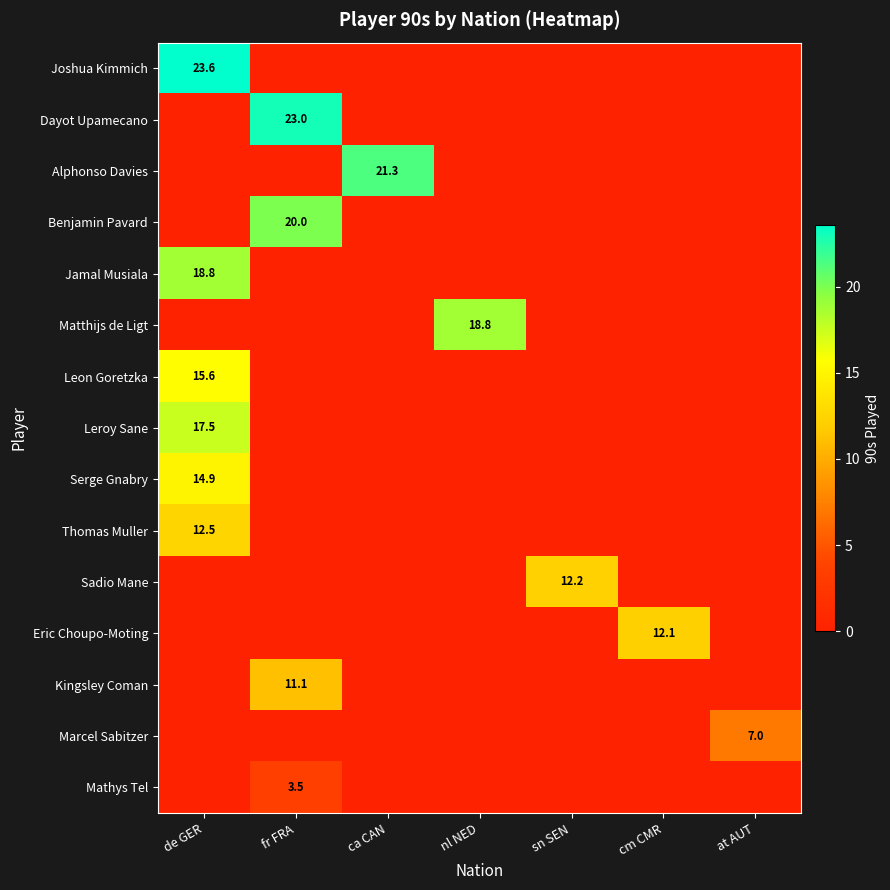

Is it true that Serge Gnabry equals 9.7 at de GER?

False